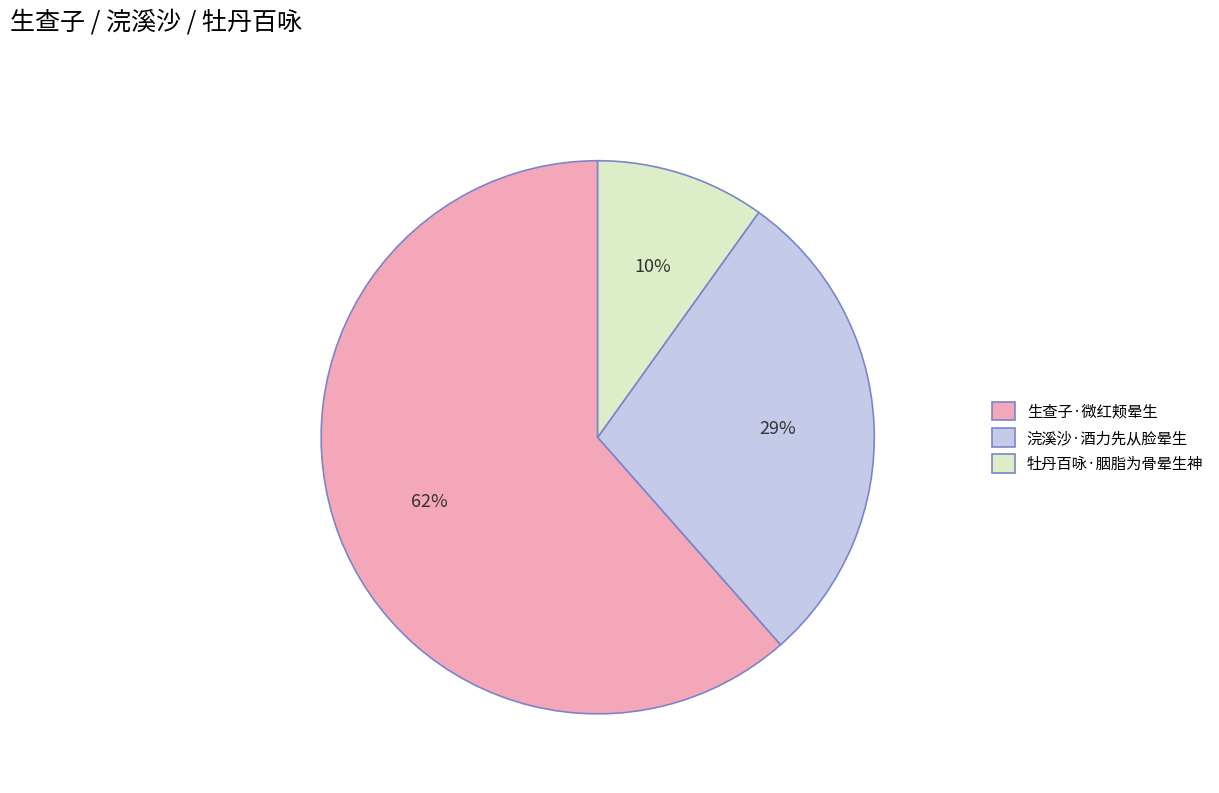

Is 生查子·微红颊晕生 the majority of the pie?

Yes